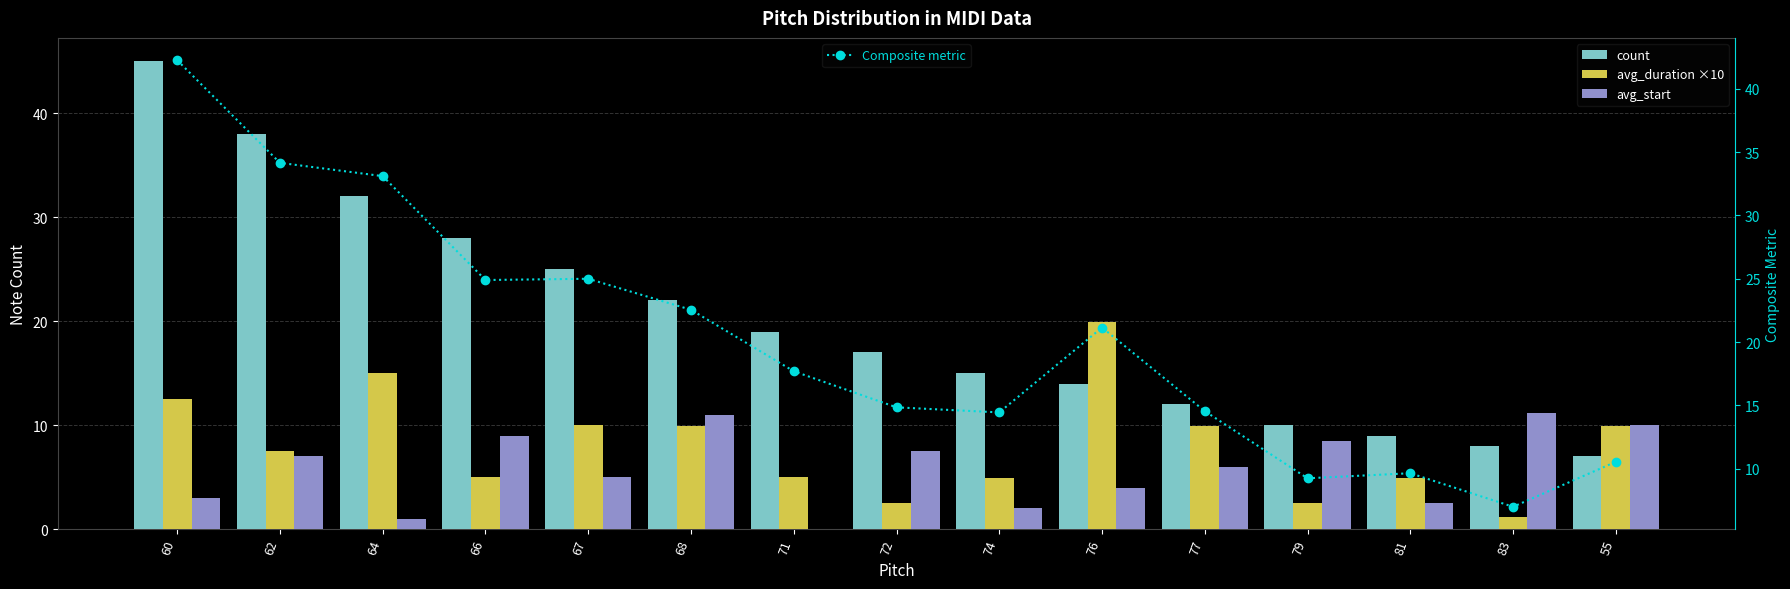

What is the difference between the maximum and minimum values in the Composite metric series?

35.2